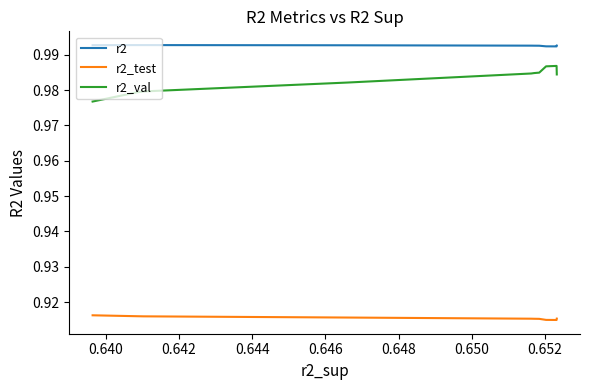

At 0.648, list the series in order from smallest to largest.

r2_test, r2_val, r2